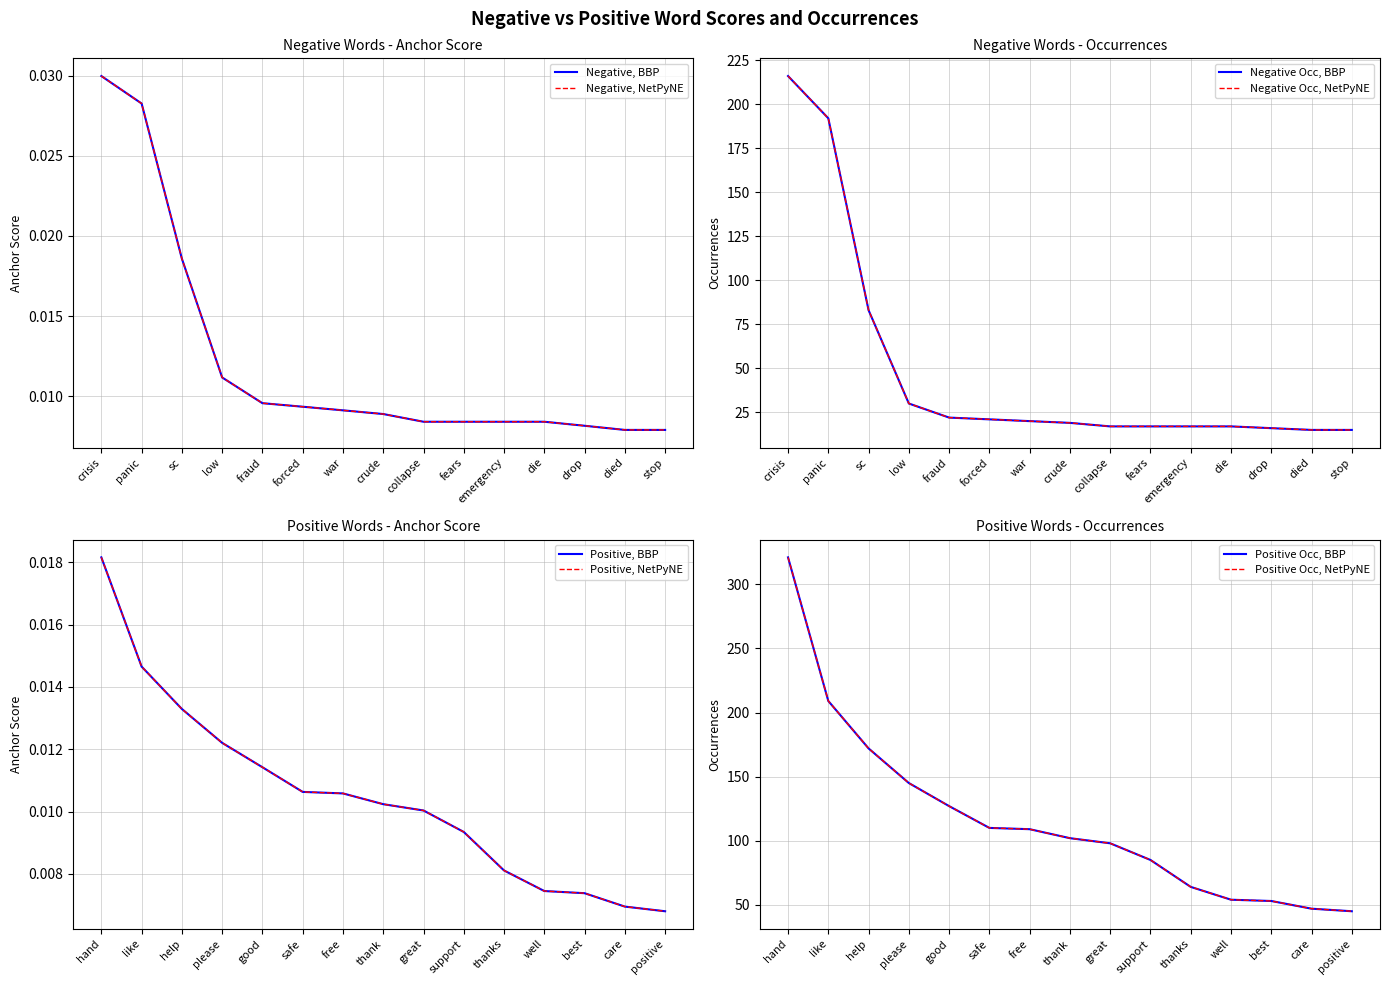

At which category is the sum across all series the highest?

crisis